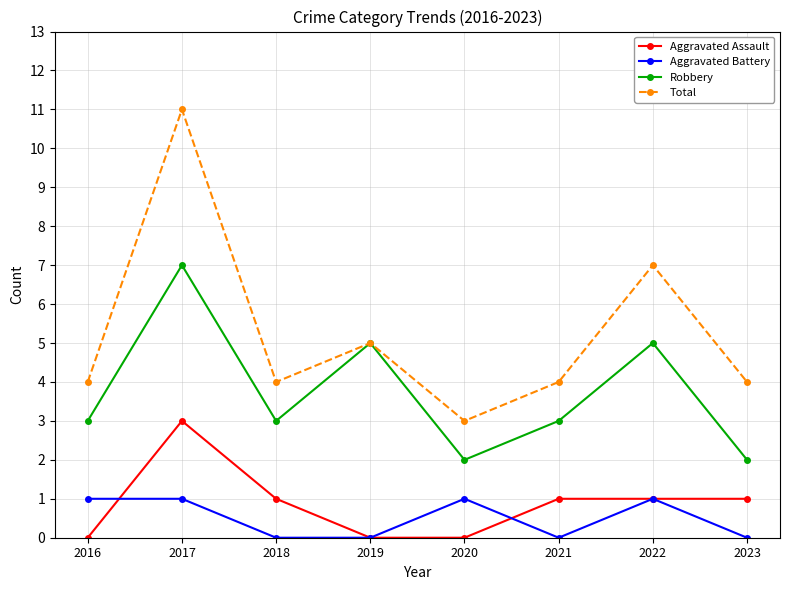

Which category has the lowest value in the Total series?

2020